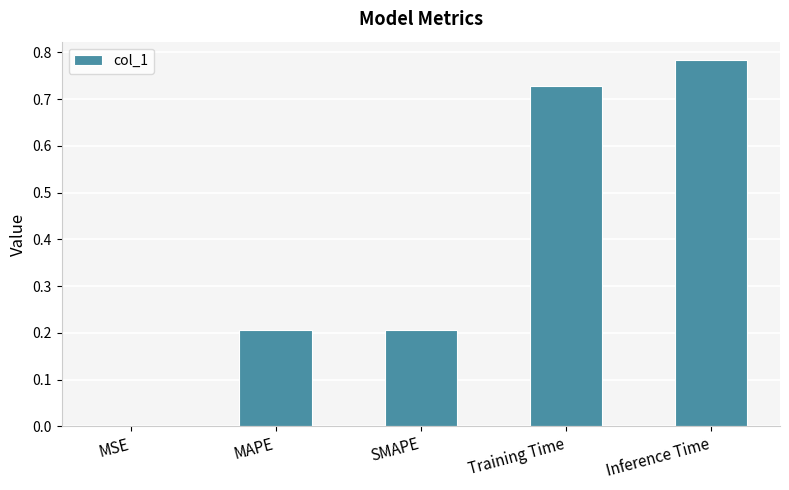

The value at Training Time is 1.0. True or false?

False